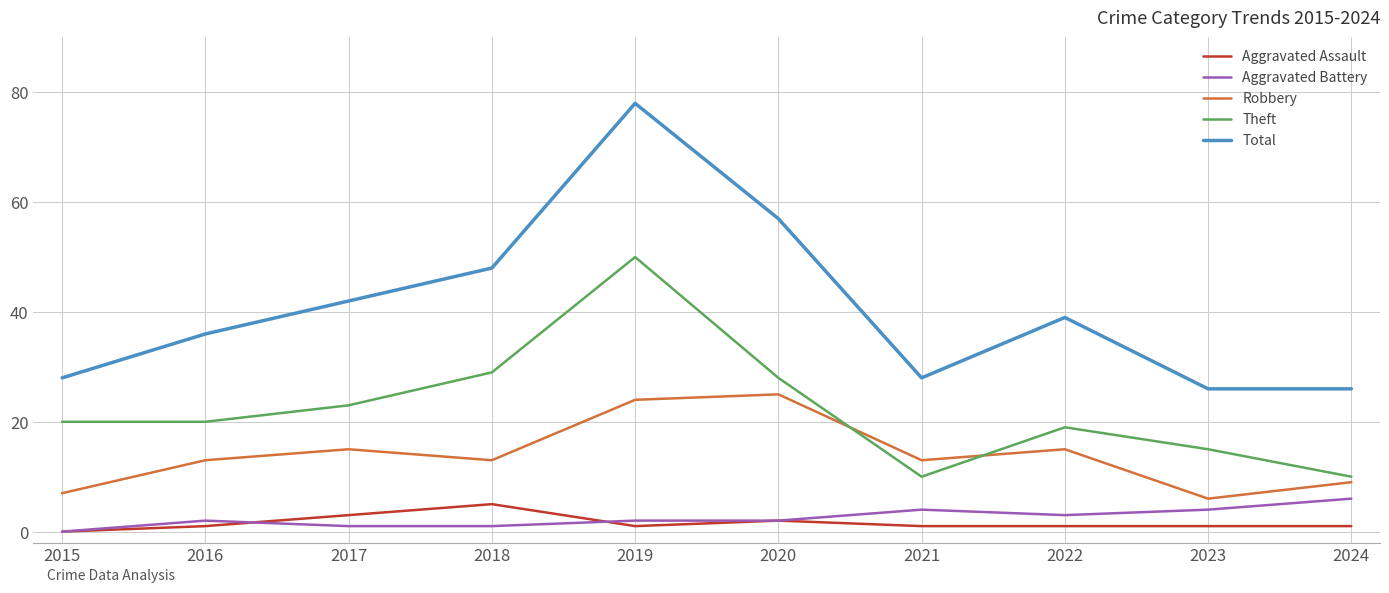

How many Aggravated Assault values are between 1 and 2?

7